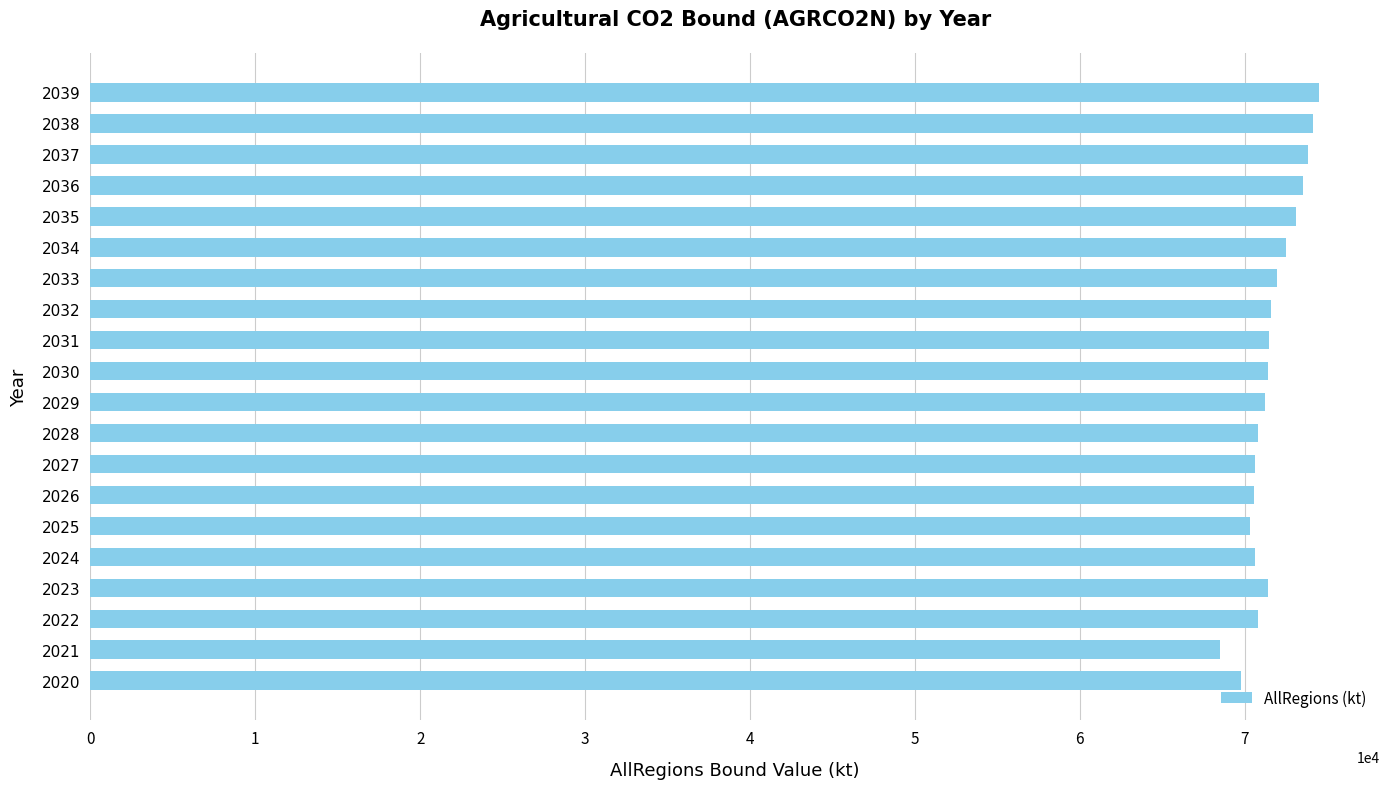

Is it true that the value at 2036 is 73528.0?

True